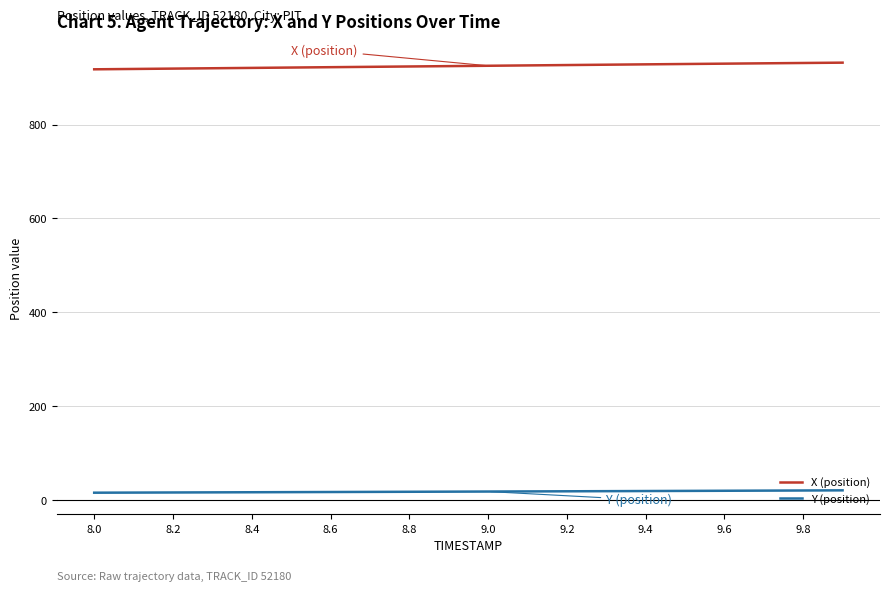

True or false: X (position) and Y (position) cross at least once.

False